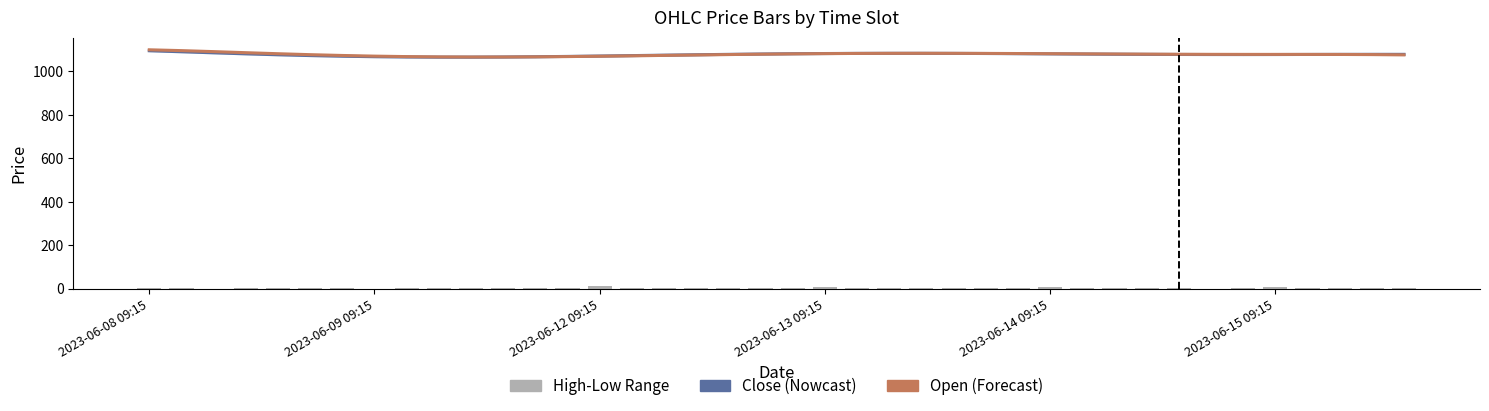

How many positive values does the High-Low Range series have?

39